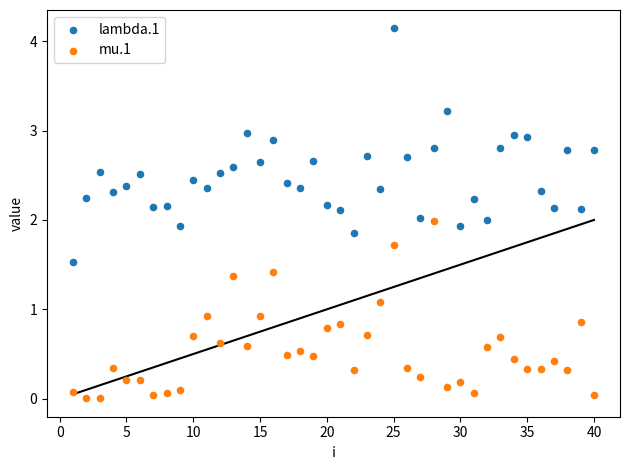

What are all the series names shown in the legend?

lambda.1, mu.1